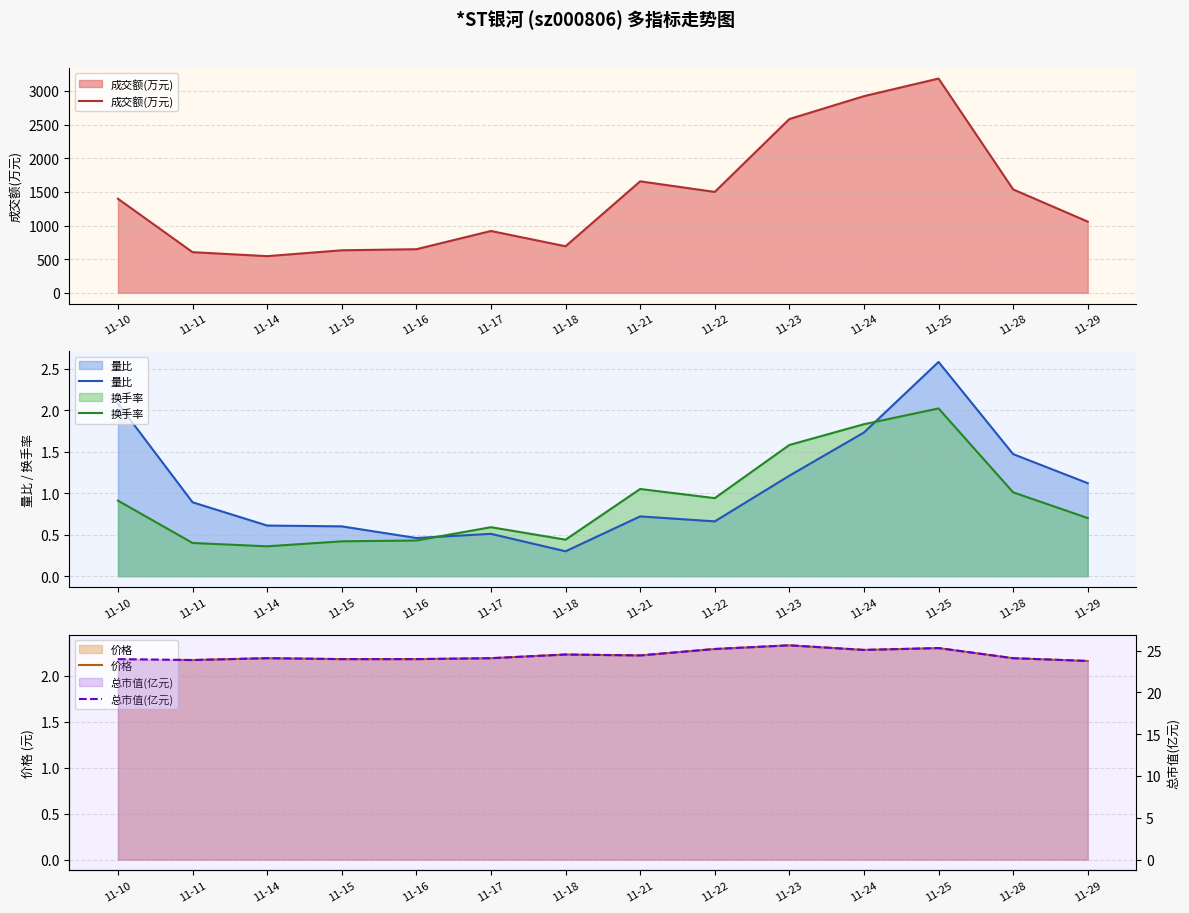

How many categories are shown in the chart?

14